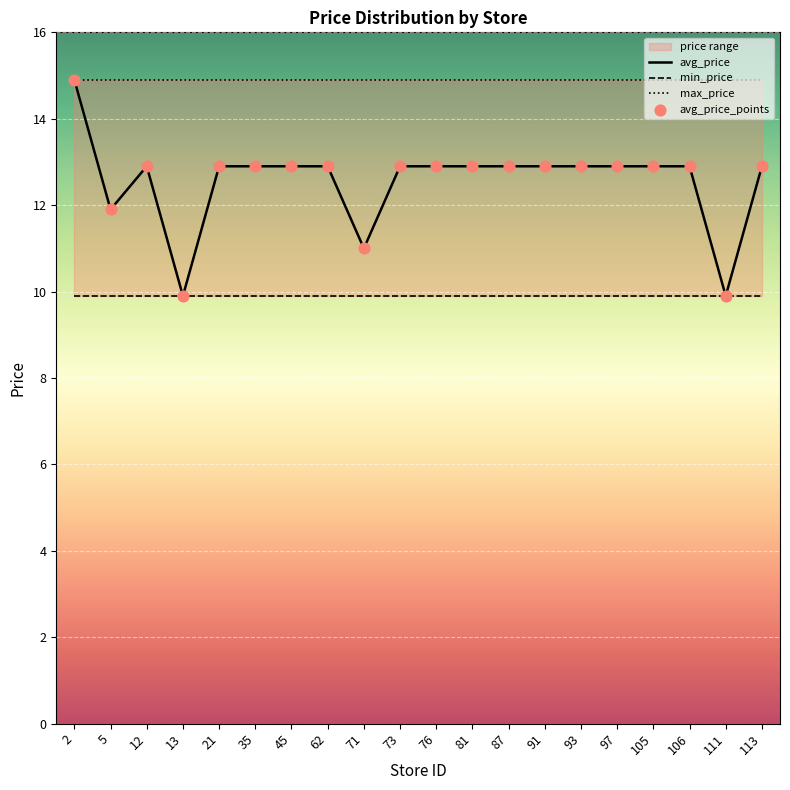

Which series reaches the minimum Y coordinate?

avg_price